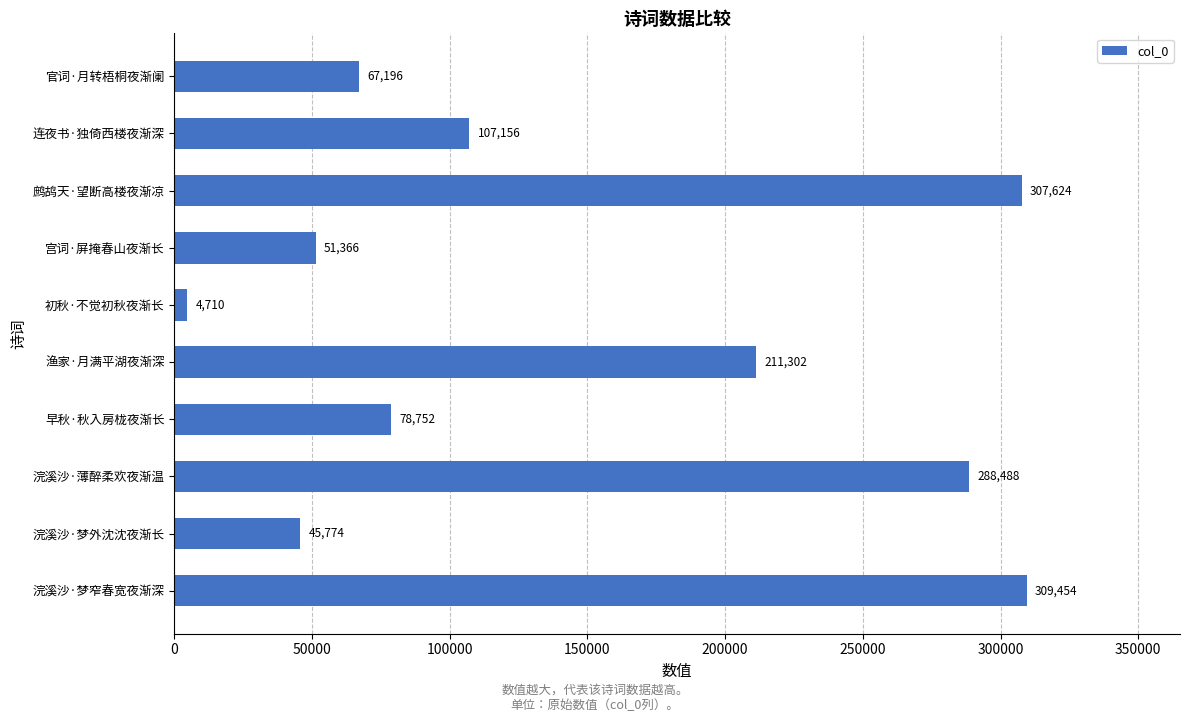

How many bars are there in total?

10